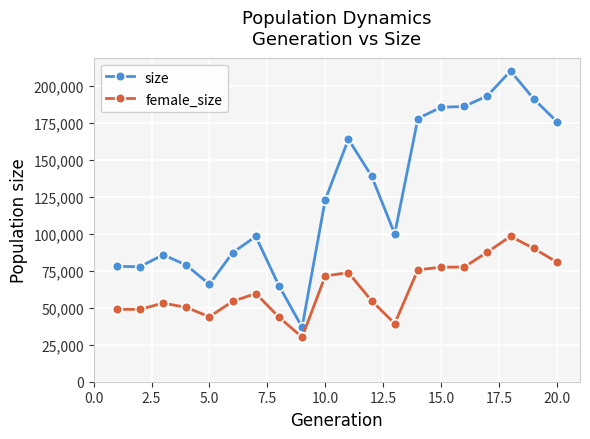

Rank the series by their maximum value, from highest to lowest.

size, female_size